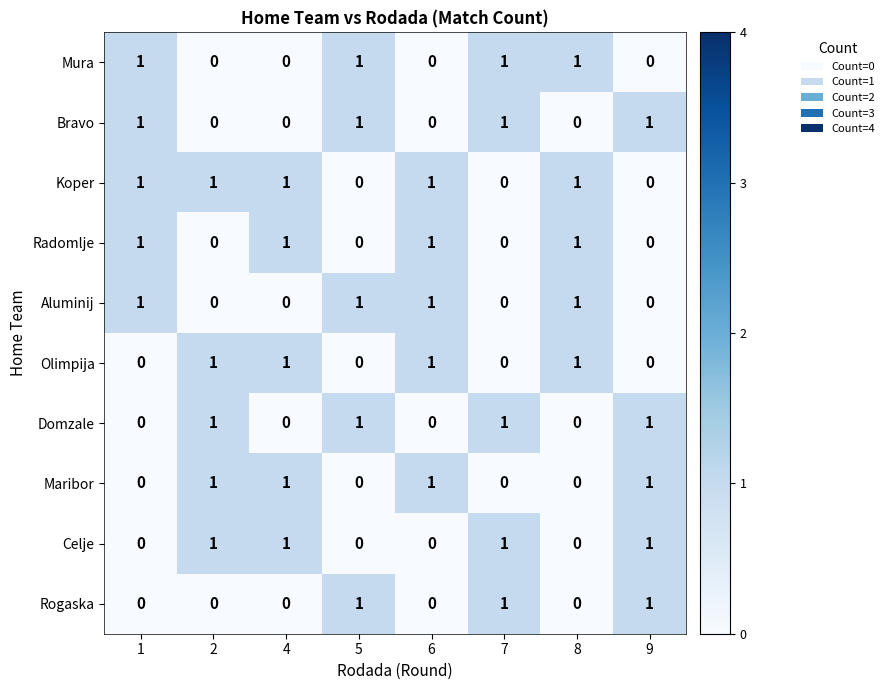

The value of Aluminij at 9 is 0. True or false?

True